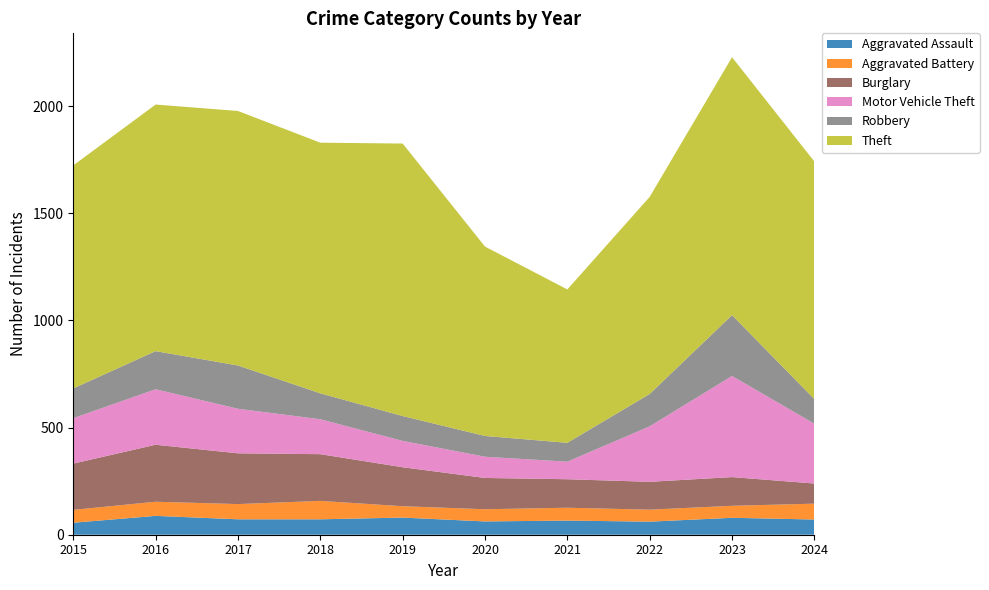

Reading right to left, transcribe all the data shown in this chart.

Aggravated Assault: 71	79	61	66	62	80	72	72	88	56
Aggravated Battery: 74	56	56	60	57	53	86	71	66	60
Burglary: 94	134	130	133	146	182	218	237	266	216
Motor Vehicle Theft: 279	472	259	82	99	123	163	208	259	212
Robbery: 115	284	151	88	97	116	121	202	178	139
Theft: 1109	1204	920	716	884	1272	1170	1188	1151	1041